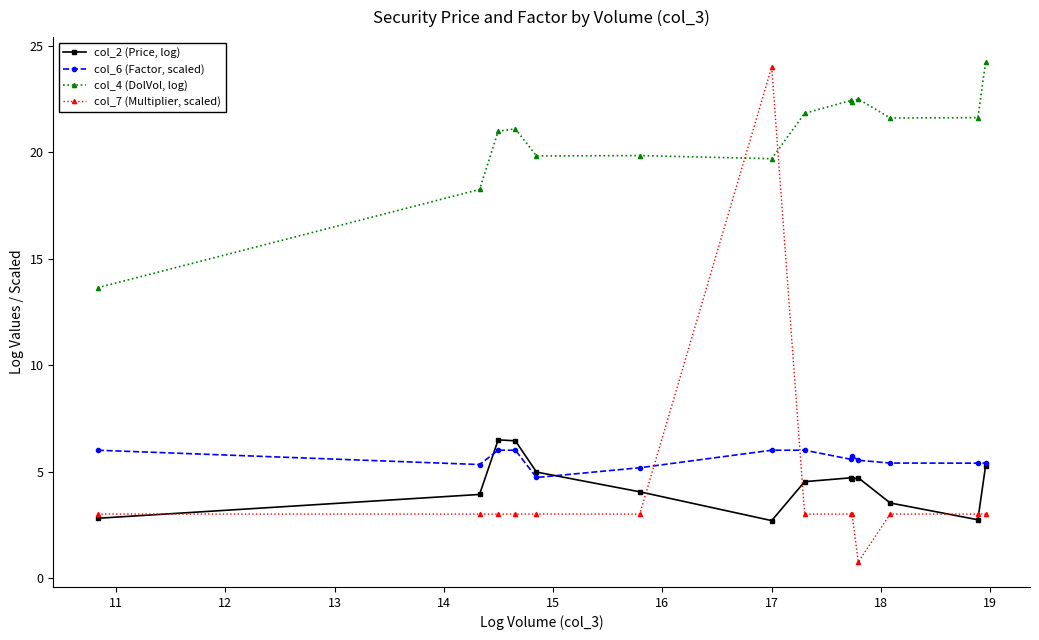

Which series has the largest total across all categories?

col_4 (DolVol, log)